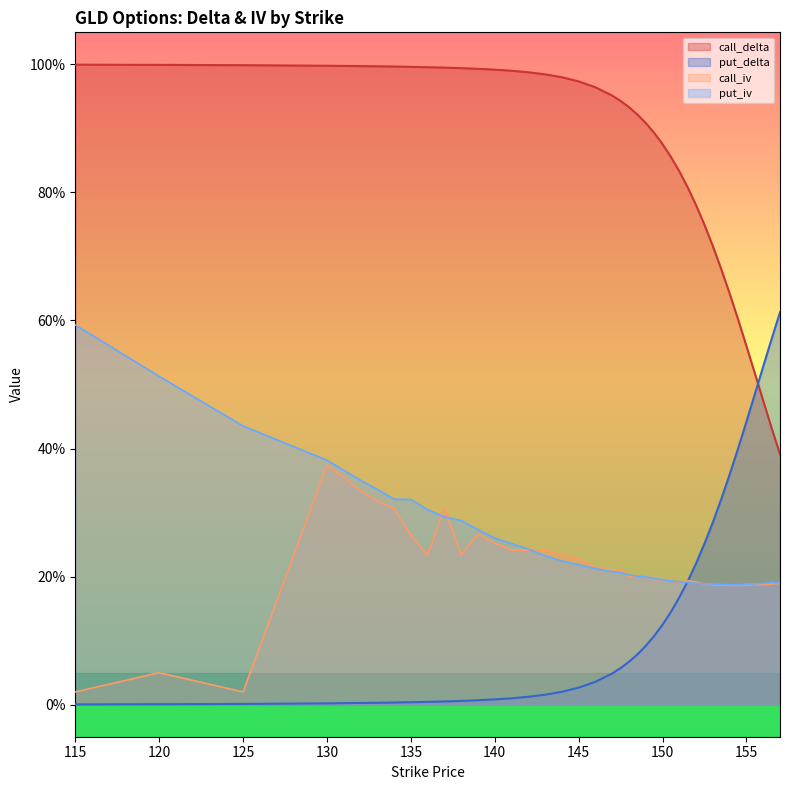

The value of call_delta at 137 is 0.5. True or false?

False